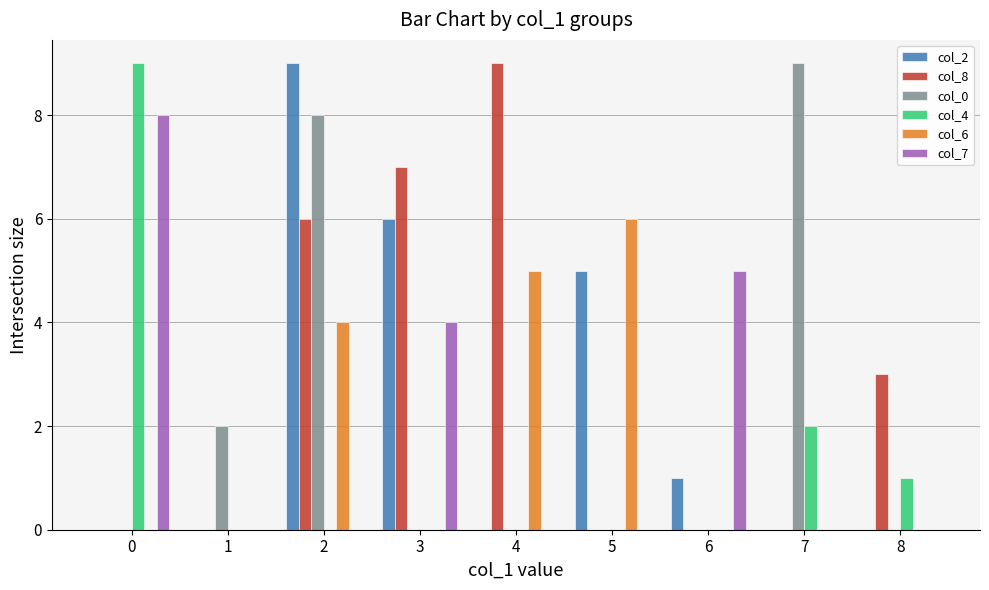

Reading left to right, extract all data points from this chart.

col_2: 0	0	9	6	0	5	1	0	0
col_8: 0	0	6	7	9	0	0	0	3
col_0: 0	2	8	0	0	0	0	9	0
col_4: 9	0	0	0	0	0	0	2	1
col_6: 0	0	4	0	5	6	0	0	0
col_7: 8	0	0	4	0	0	5	0	0